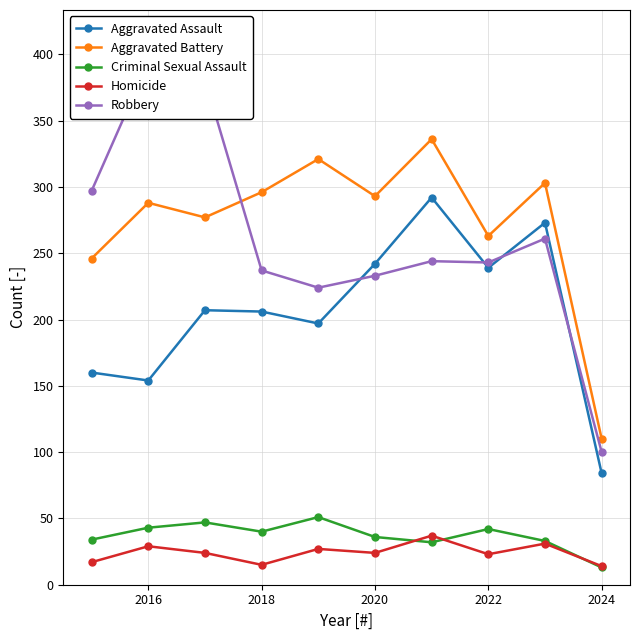

How many interior local peaks does the Aggravated Assault series have?

3